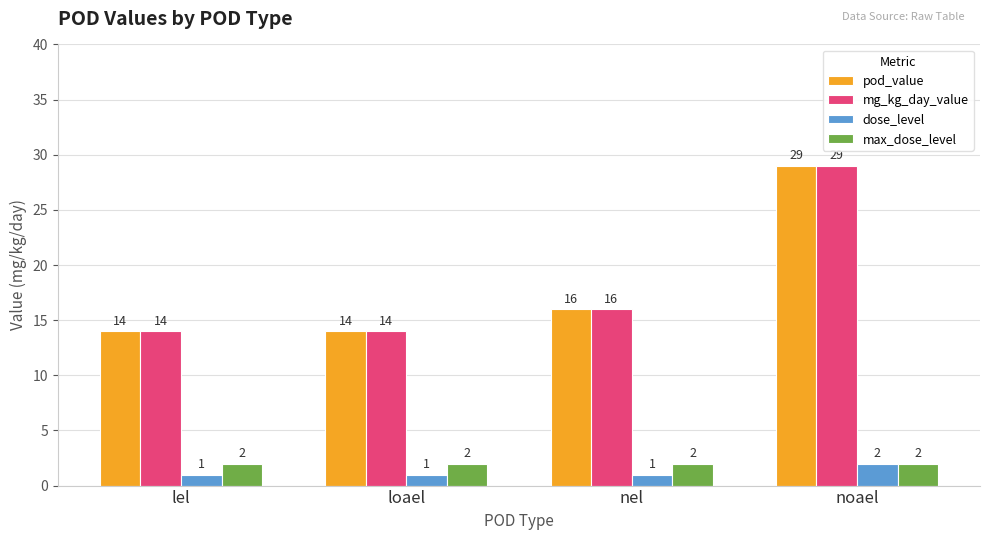

Reading right to left, extract all data points from this chart.

pod_value: noael=29	nel=16	loael=14	lel=14
mg_kg_day_value: noael=29	nel=16	loael=14	lel=14
dose_level: noael=2	nel=1	loael=1	lel=1
max_dose_level: noael=2	nel=2	loael=2	lel=2